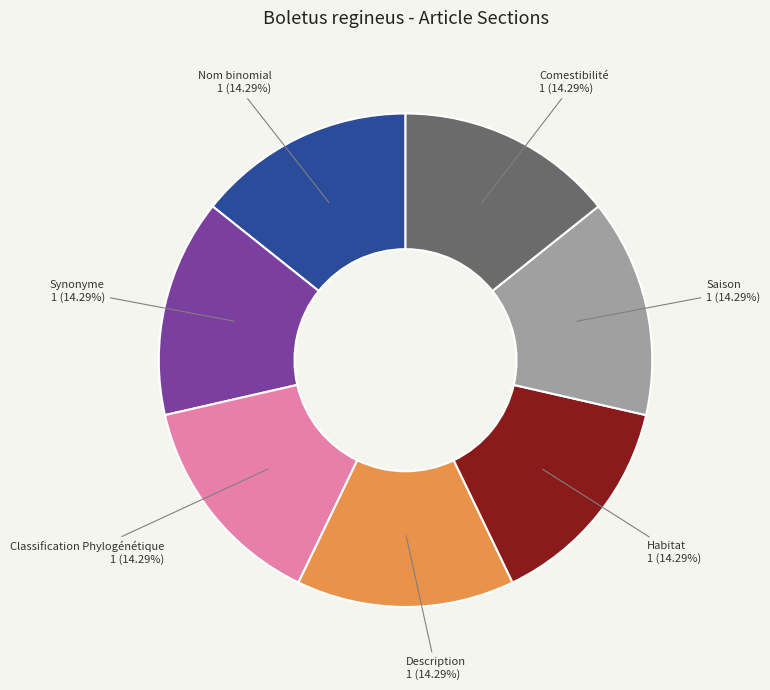

Is there a majority slice in this chart?

No